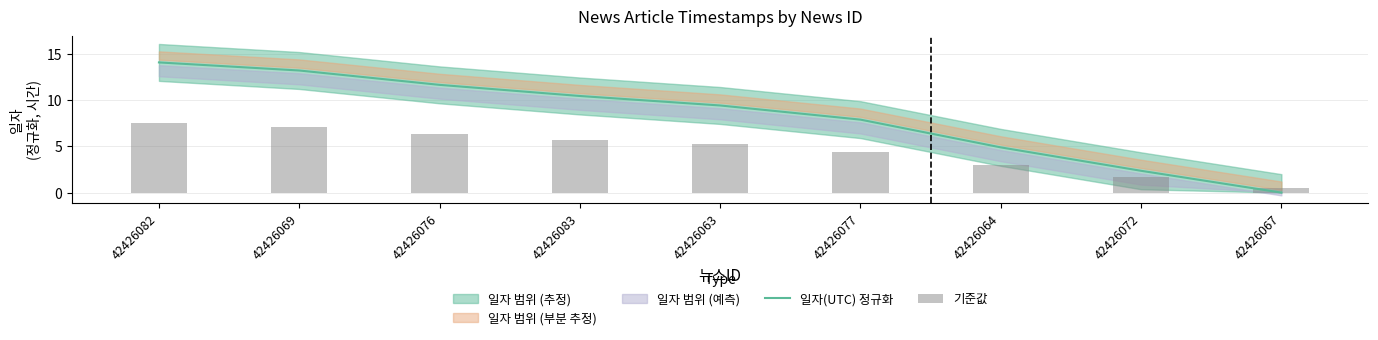

Where does the 일자(UTC) 정규화 series first go above 9?

42426082